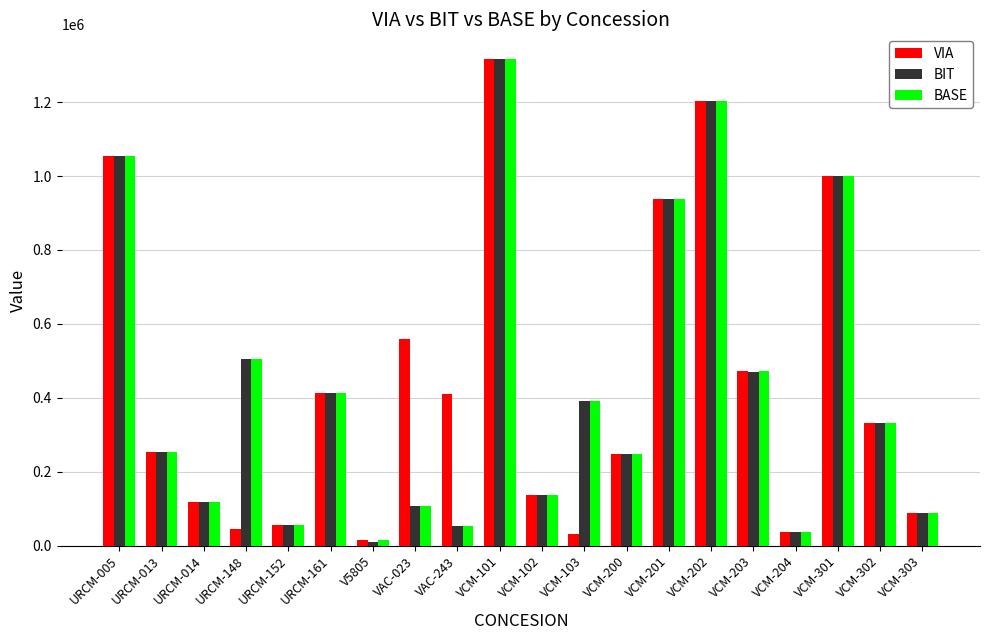

The value of VIA at VCM-202 is 1859449. True or false?

False